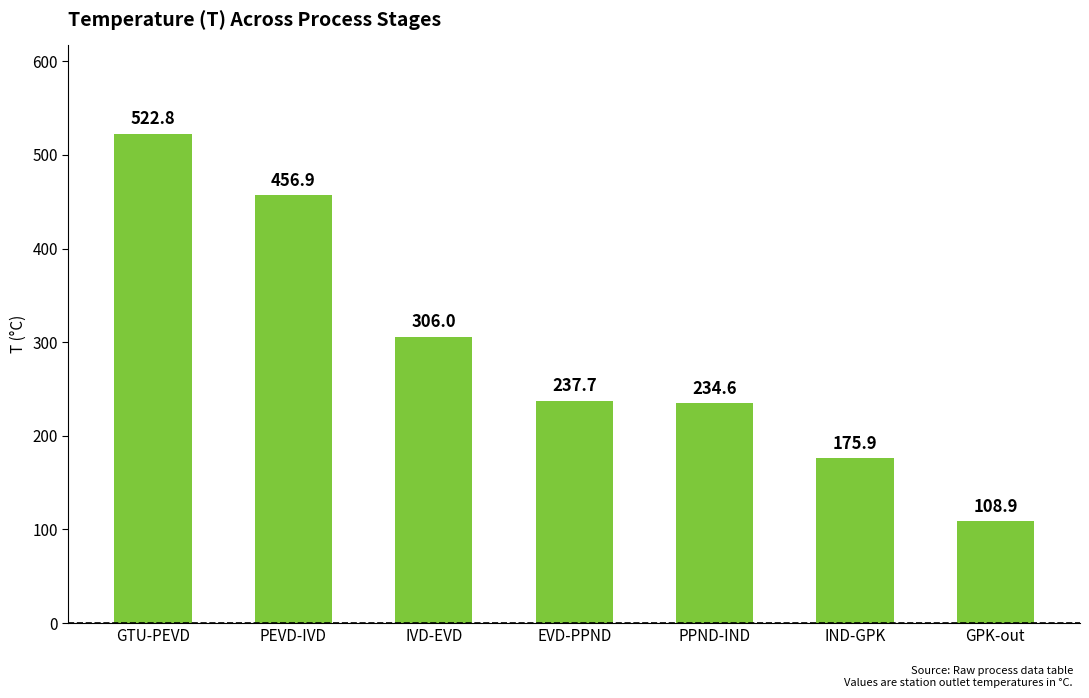

What is the label of the 2nd bar from the left?

PEVD-IVD